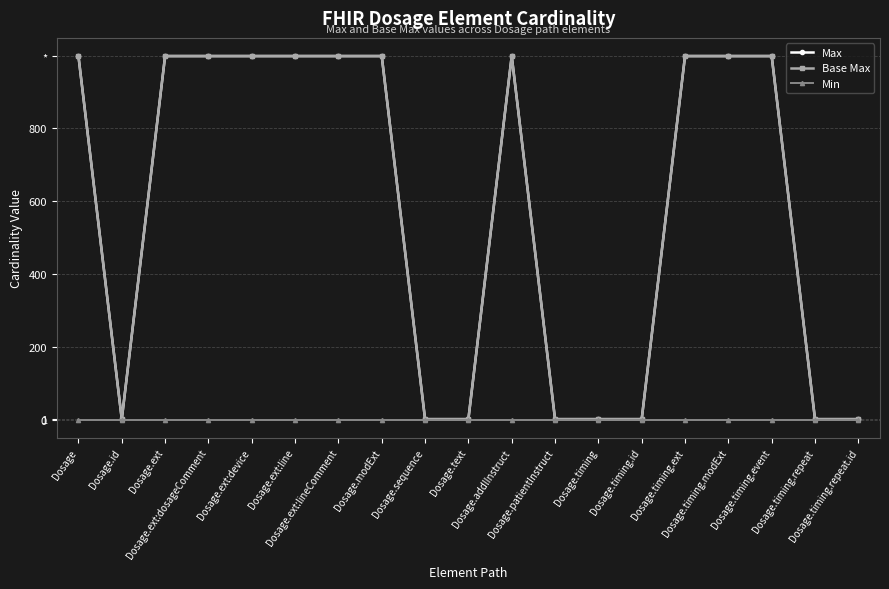

At which label does Max reach its minimum?

Dosage.id